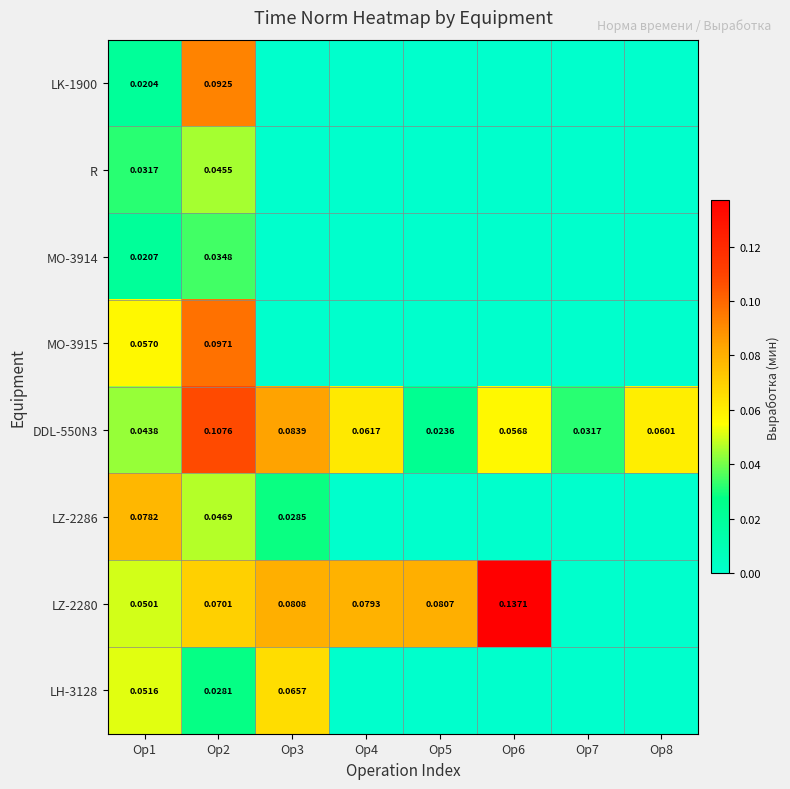

What is the maximum value shown in the chart?

0.1